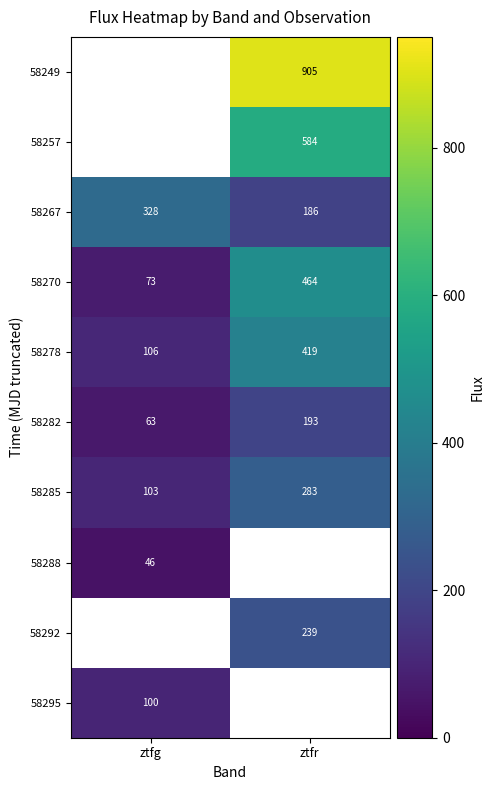

Is the value of 58282 at ztfr greater than the value of 58295 at ztfg?

Yes